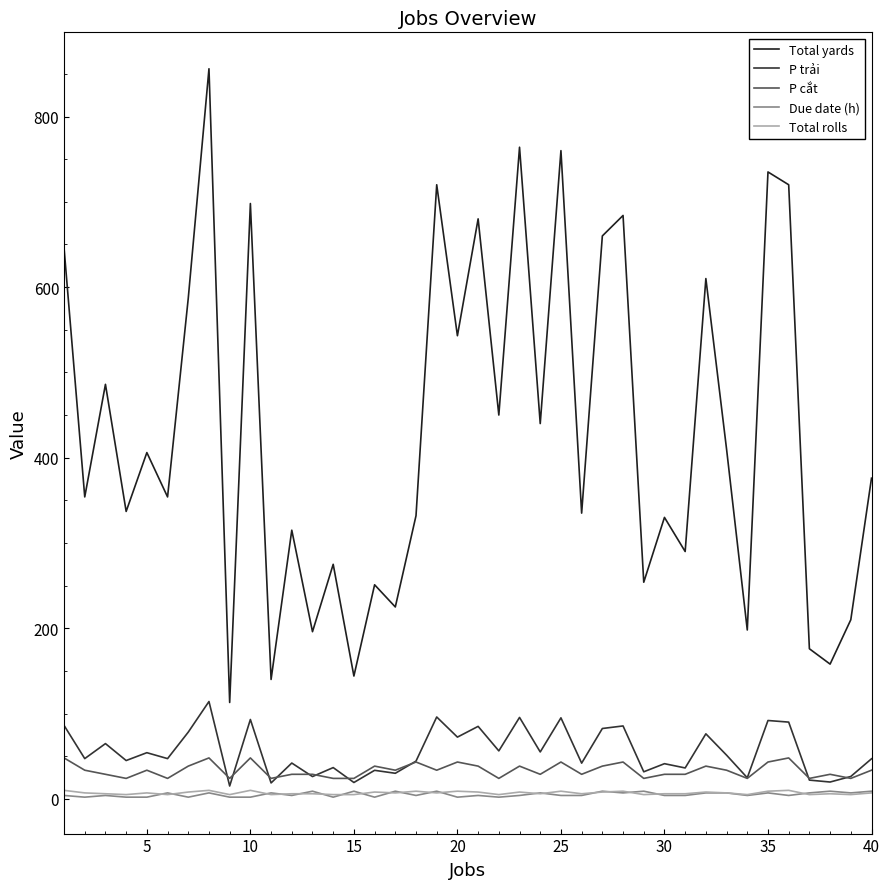

What is the difference between the second highest and minimum values in the Due date (h) series?

7.0